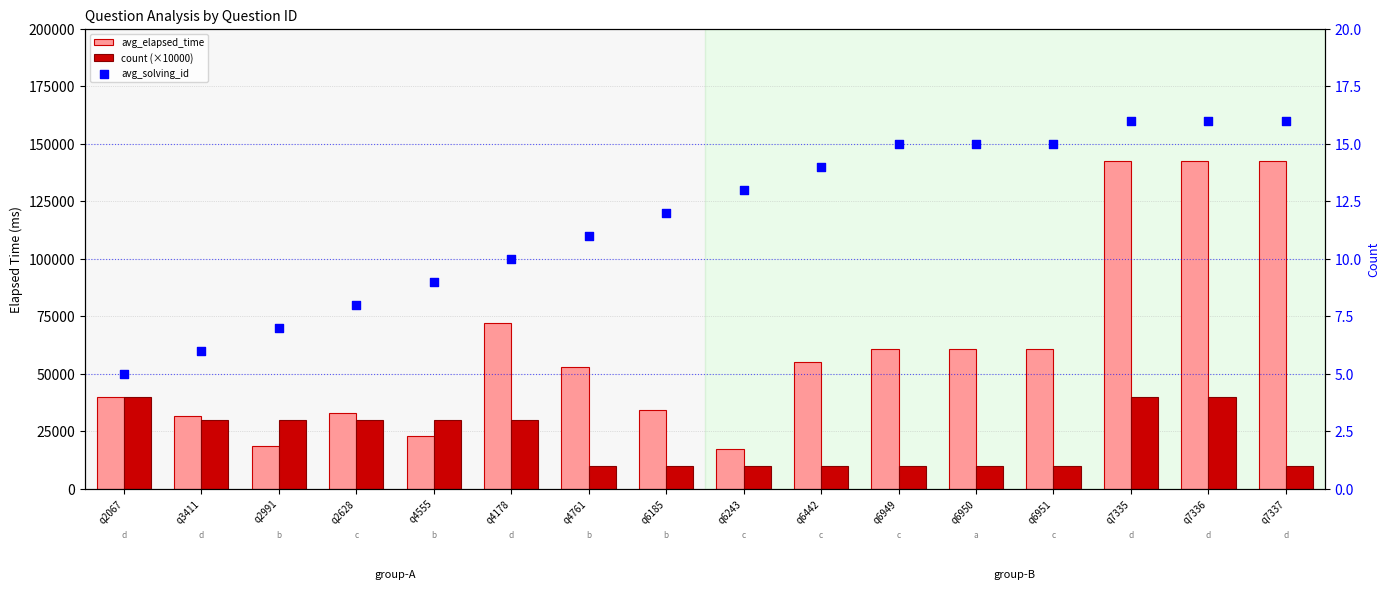

What is the total value across all series at q2628?

63008